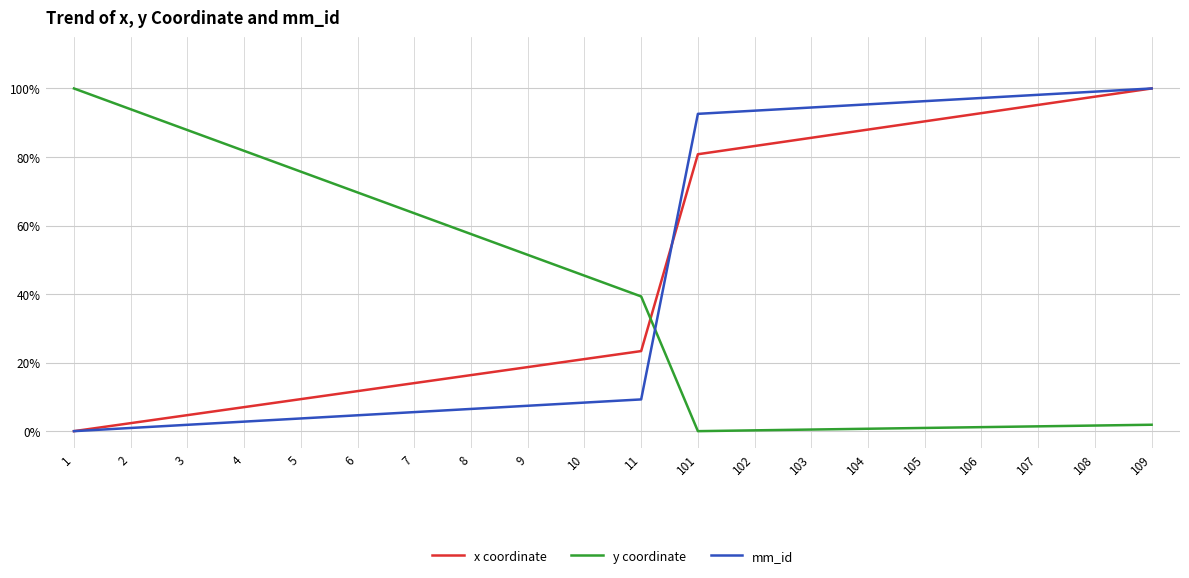

True or false: x coordinate has more than 0 points higher than both neighbors.

False